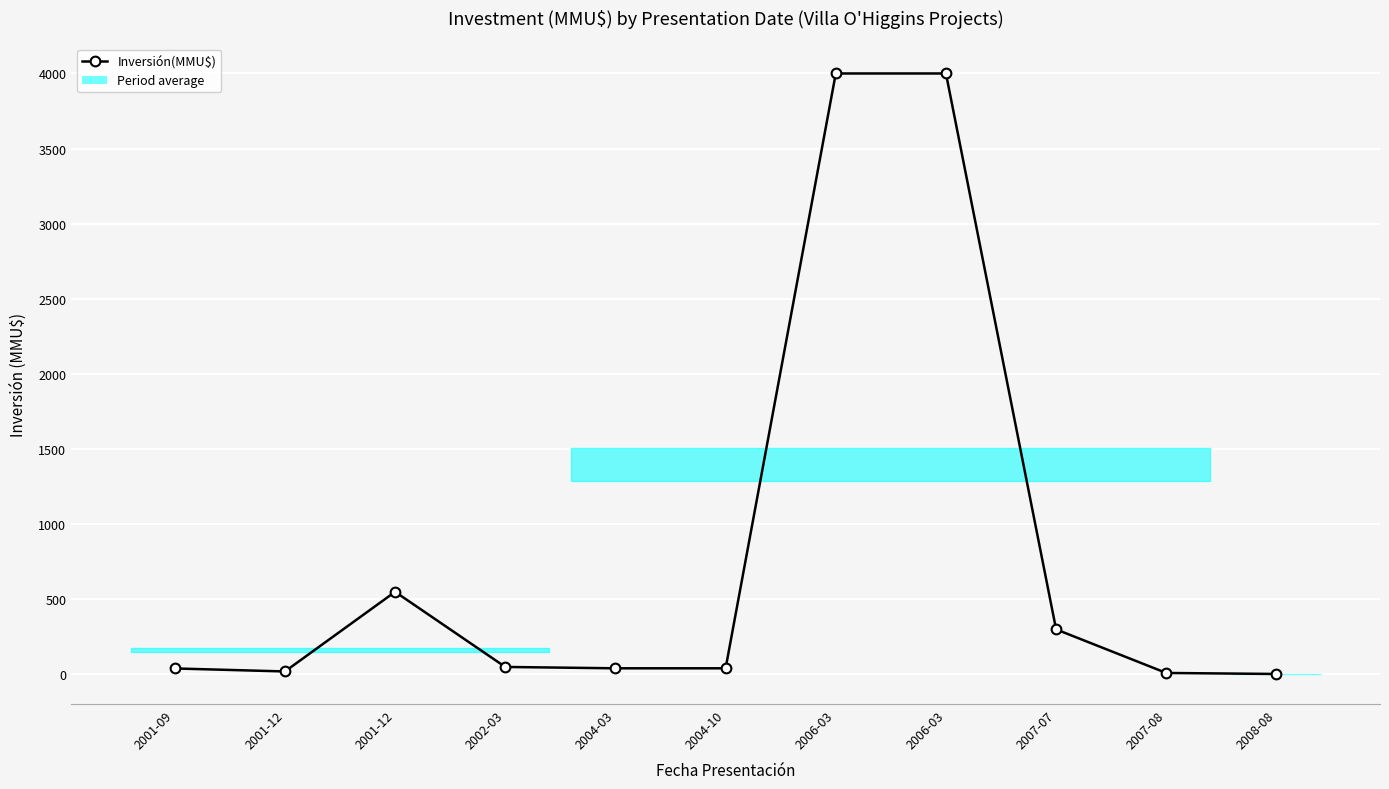

Count the number of data series in this chart.

1